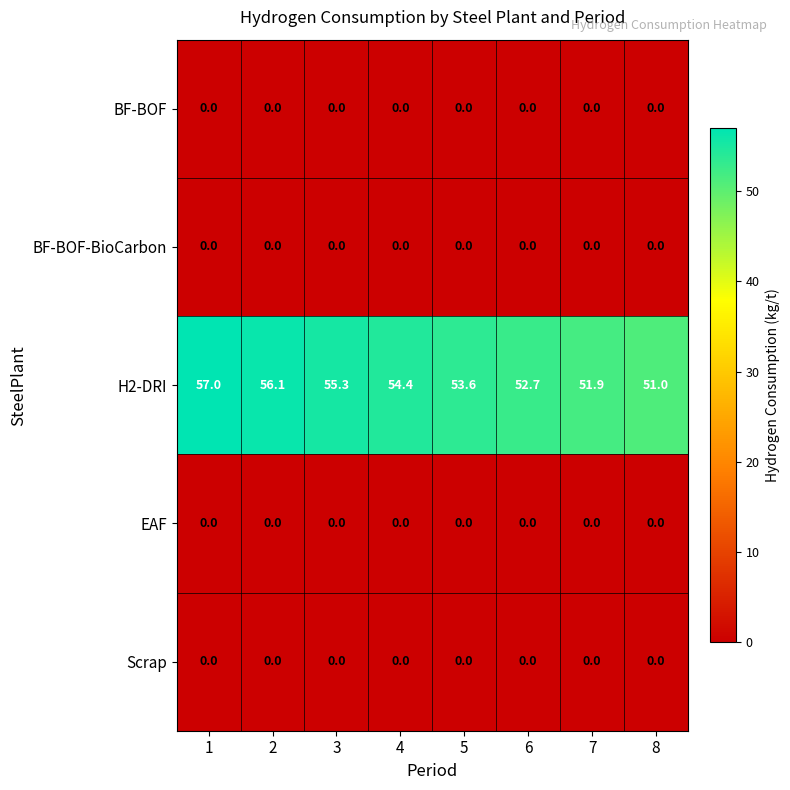

The BF-BOF series shows 0.0 at 7. True or false?

True